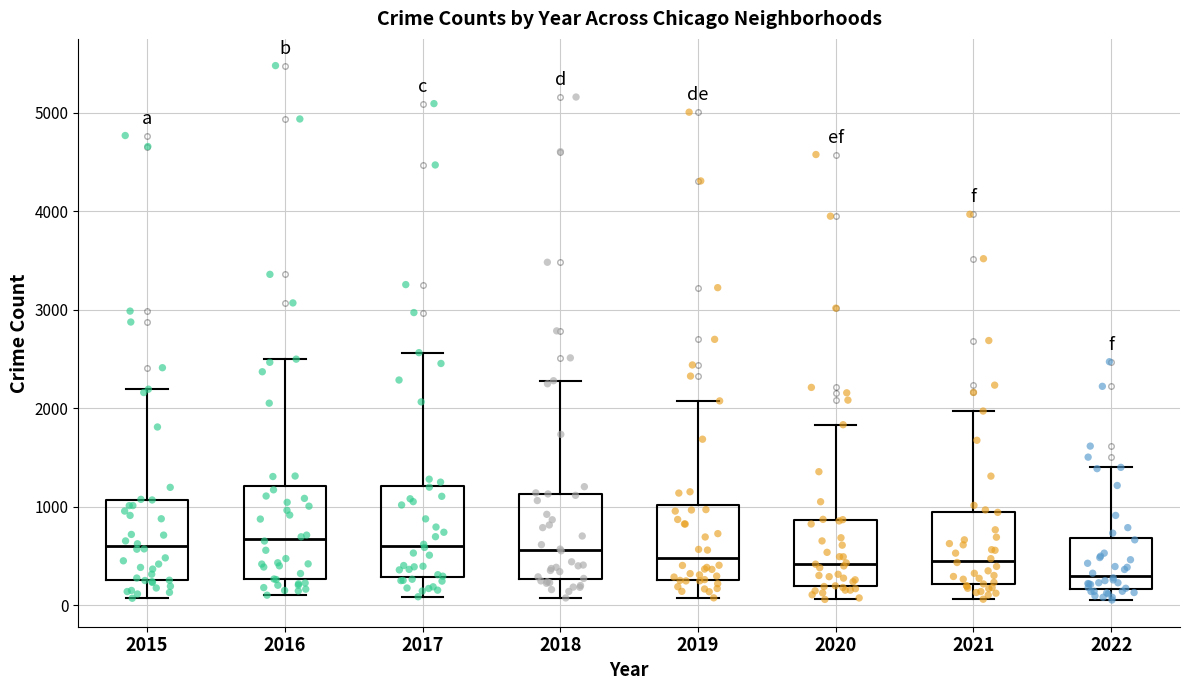

Reading left to right, transcribe this box plot: for each box, give where its median line is, the range the box spans, and where its two whiskers end, as read against the y-axis. The values are not printed on the chart, so give them approximately, as read against the axis.

2015: median 600, box 300 to 1100, whiskers 100 to 2200
2016: median 700, box 300 to 1200, whiskers 100 to 2500
2017: median 600, box 300 to 1200, whiskers 100 to 2600
2018: median 600, box 300 to 1100, whiskers 100 to 2300
2019: median 500, box 300 to 1000, whiskers 100 to 2100
2020: median 400, box 200 to 900, whiskers 100 to 1800
2021: median 500, box 200 to 1000, whiskers 100 to 2000
2022: median 300, box 200 to 700, whiskers 100 to 1400